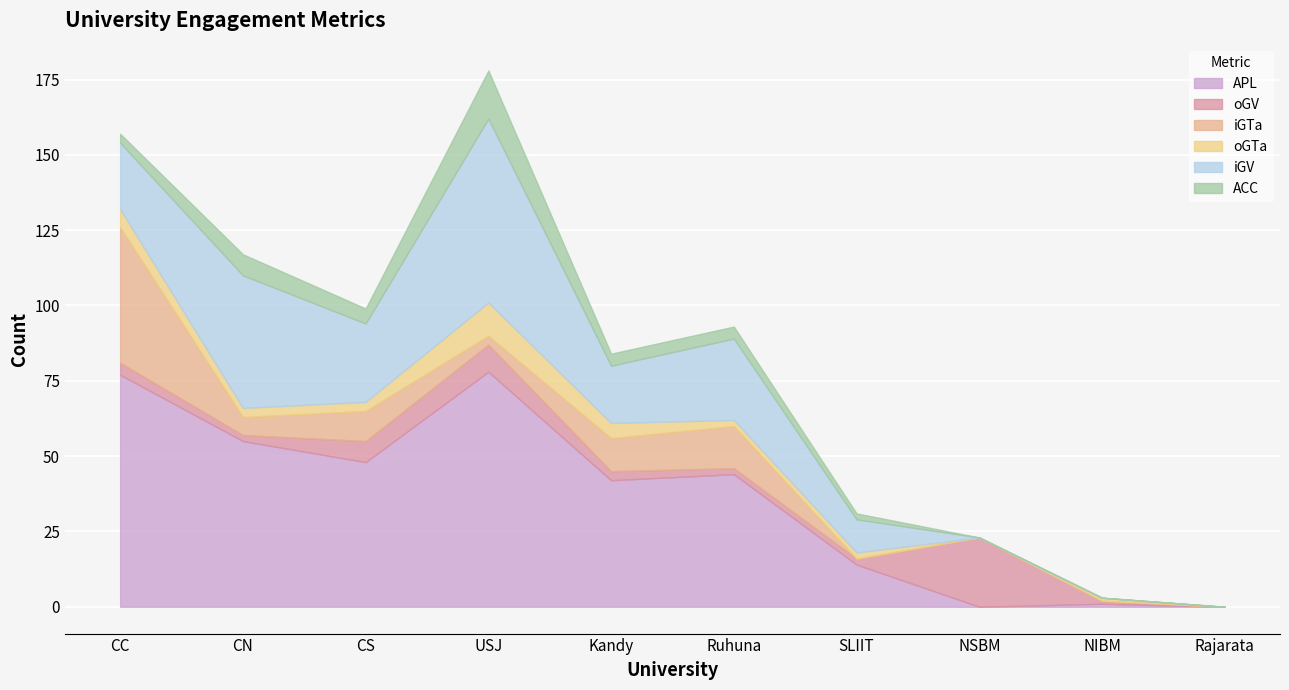

The value of APL at USJ is 135. True or false?

False